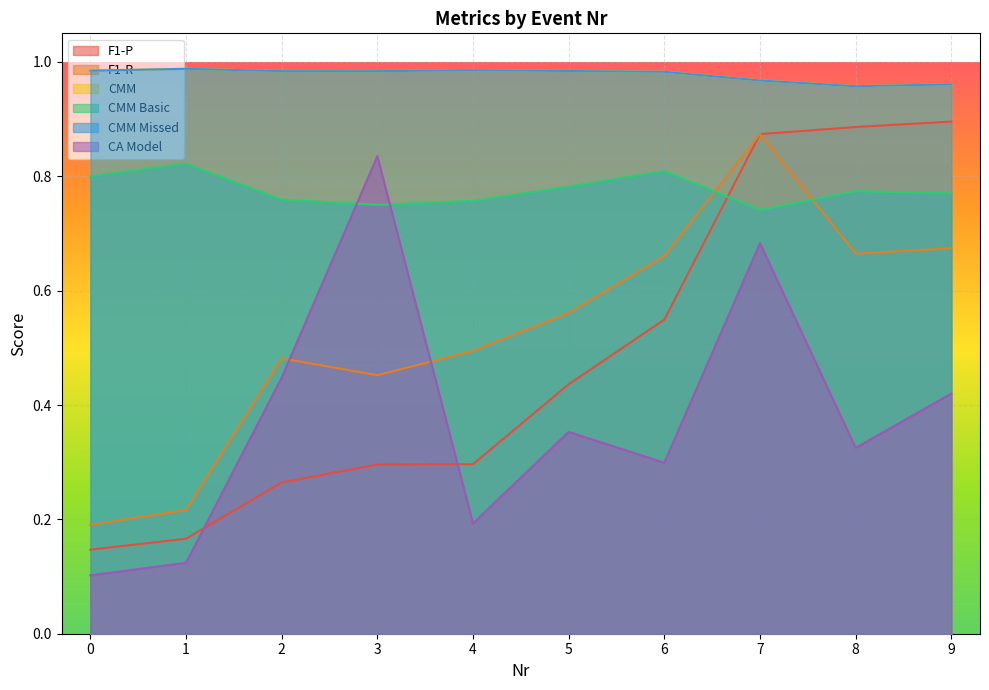

Reading left to right, what are all the values shown in this chart?

F1-P: 0=0.1	1=0.2	2=0.3	3=0.3	4=0.3	5=0.4	6=0.5	7=0.9	8=0.9	9=0.9
F1-R: 0=0.2	1=0.2	2=0.5	3=0.5	4=0.5	5=0.6	6=0.7	7=0.9	8=0.7	9=0.7
CMM: 0=1.0	1=1.0	2=1.0	3=1.0	4=1.0	5=1.0	6=1.0	7=1.0	8=1.0	9=1.0
CMM Basic: 0=0.8	1=0.8	2=0.8	3=0.8	4=0.8	5=0.8	6=0.8	7=0.7	8=0.8	9=0.8
CMM Missed: 0=1.0	1=1.0	2=1.0	3=1.0	4=1.0	5=1.0	6=1.0	7=1.0	8=1.0	9=1.0
CA Model: 0=0.1	1=0.1	2=0.4	3=0.8	4=0.2	5=0.4	6=0.3	7=0.7	8=0.3	9=0.4